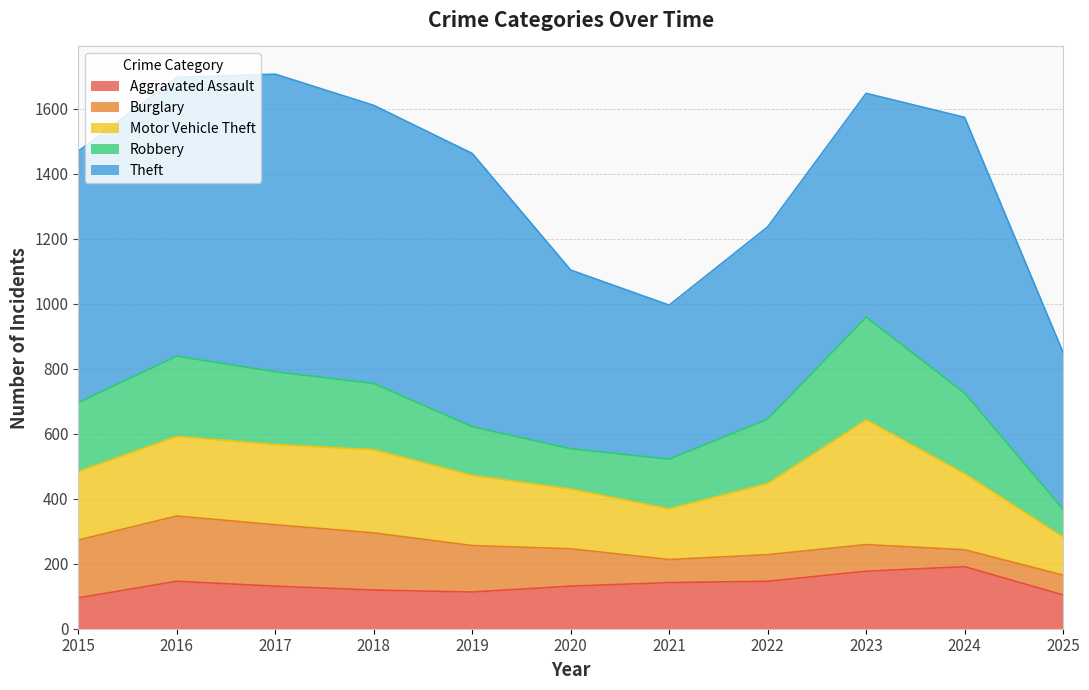

True or false: Robbery and Burglary cross at least once.

False